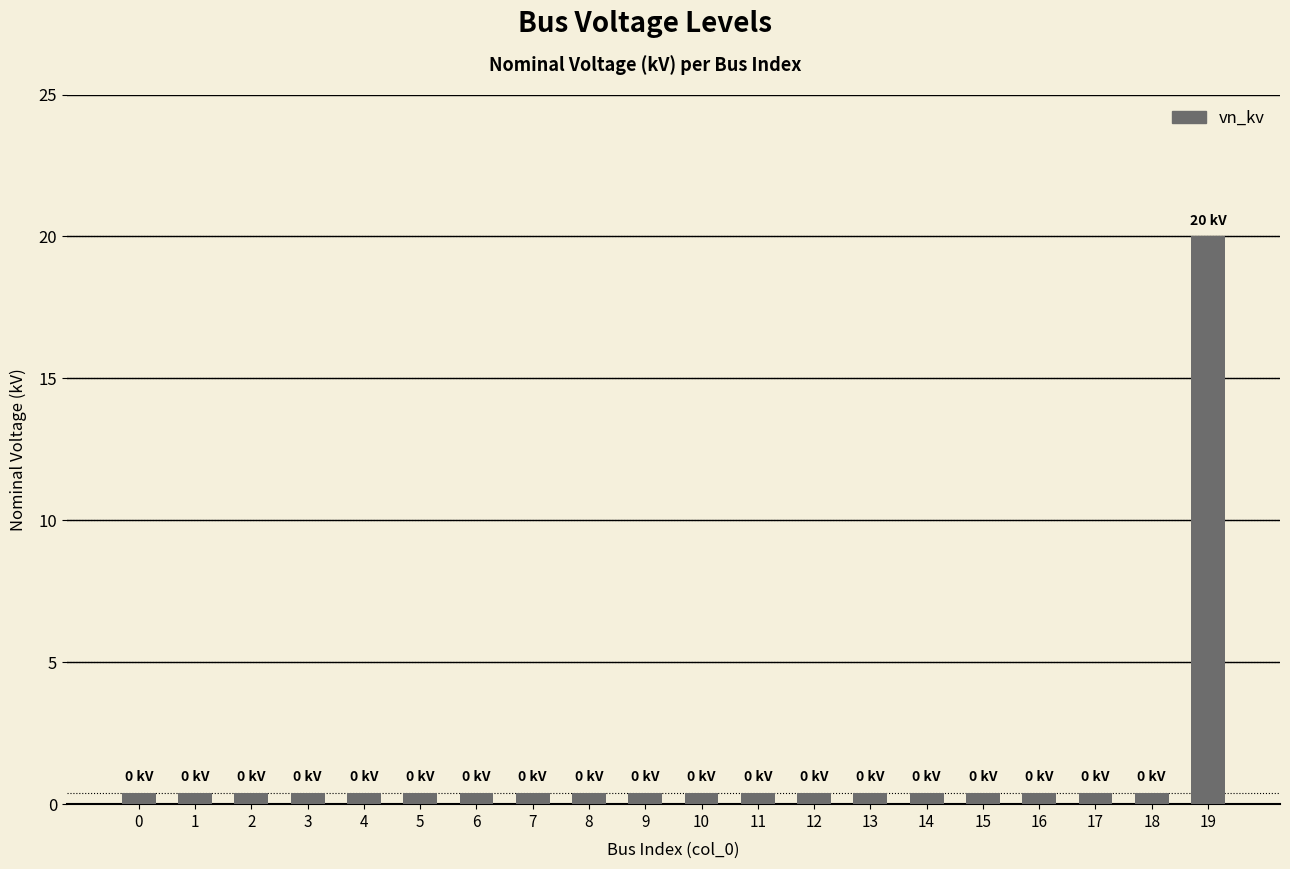

What is the difference between the maximum and second lowest values?

19.6